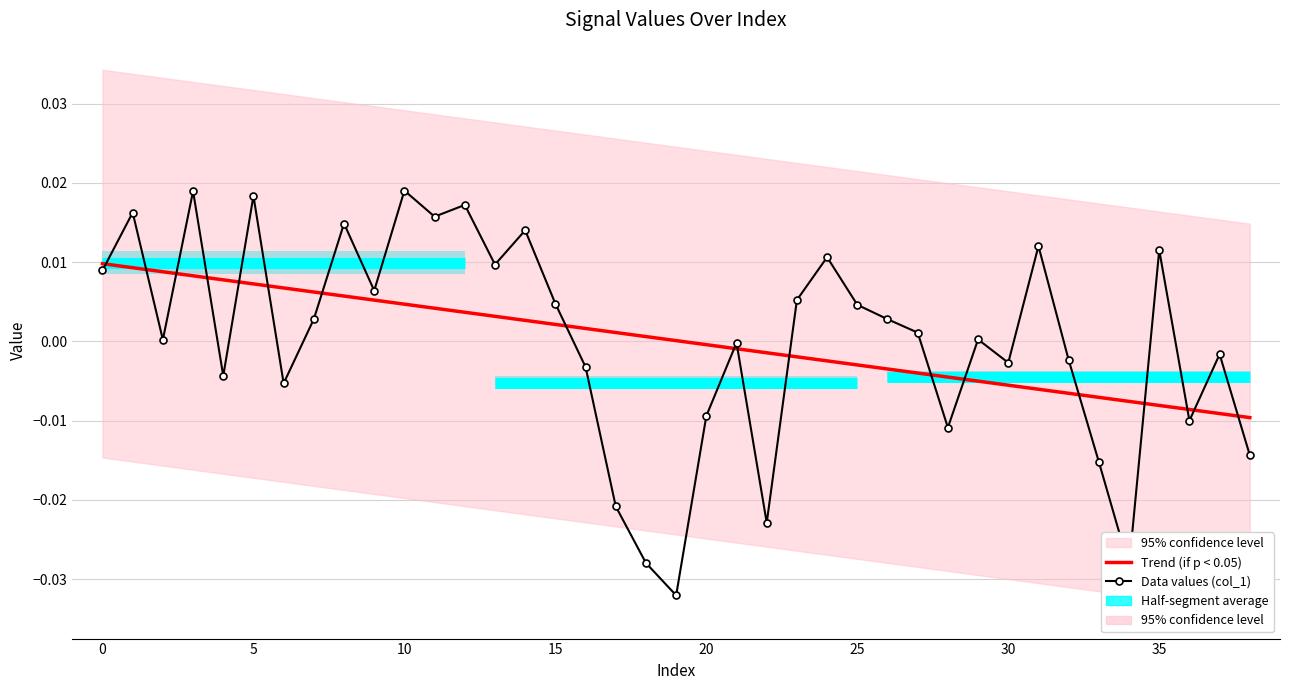

At which label does Data values (col_1) reach its minimum?

19